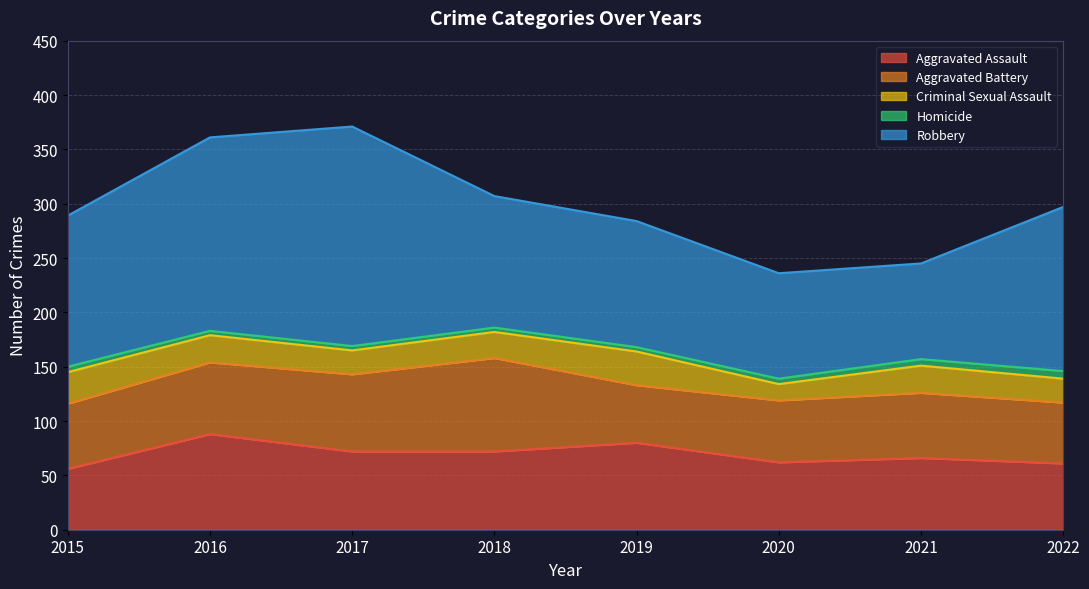

True or false: Homicide and Aggravated Assault cross at least once.

False